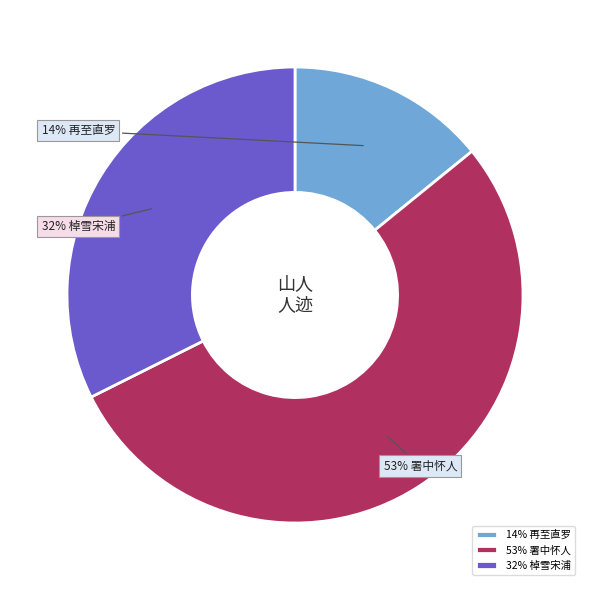

To the nearest percent, what is the average slice percentage?

33%